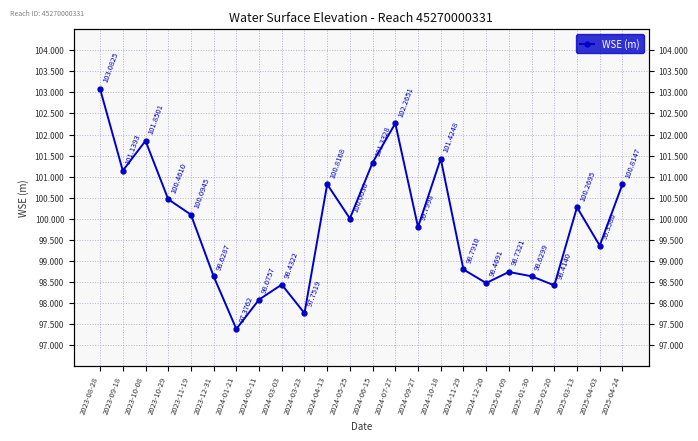

Where is the data nearest to the value 100?

2024-05-25